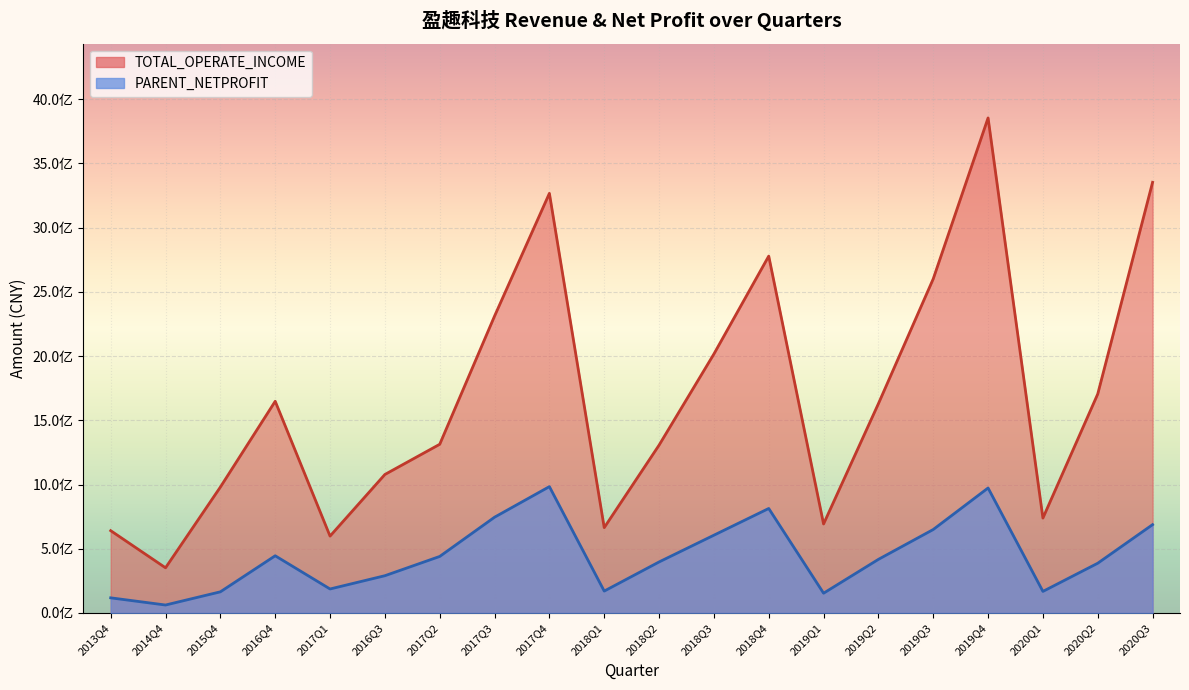

List the series in order of their peak value, highest first.

TOTAL_OPERATE_INCOME, PARENT_NETPROFIT